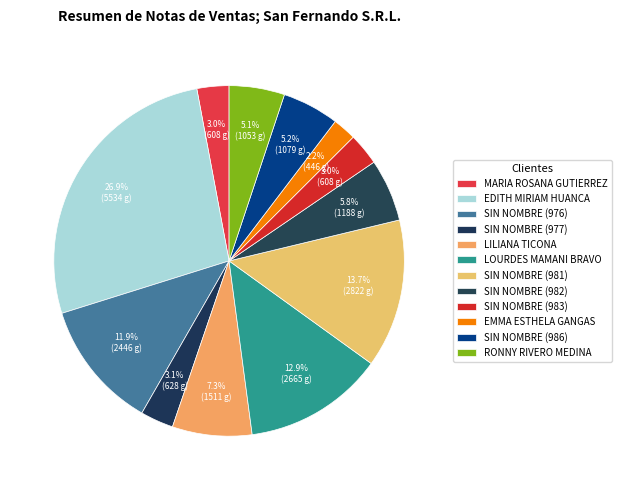

How many slices are in this pie chart?

12